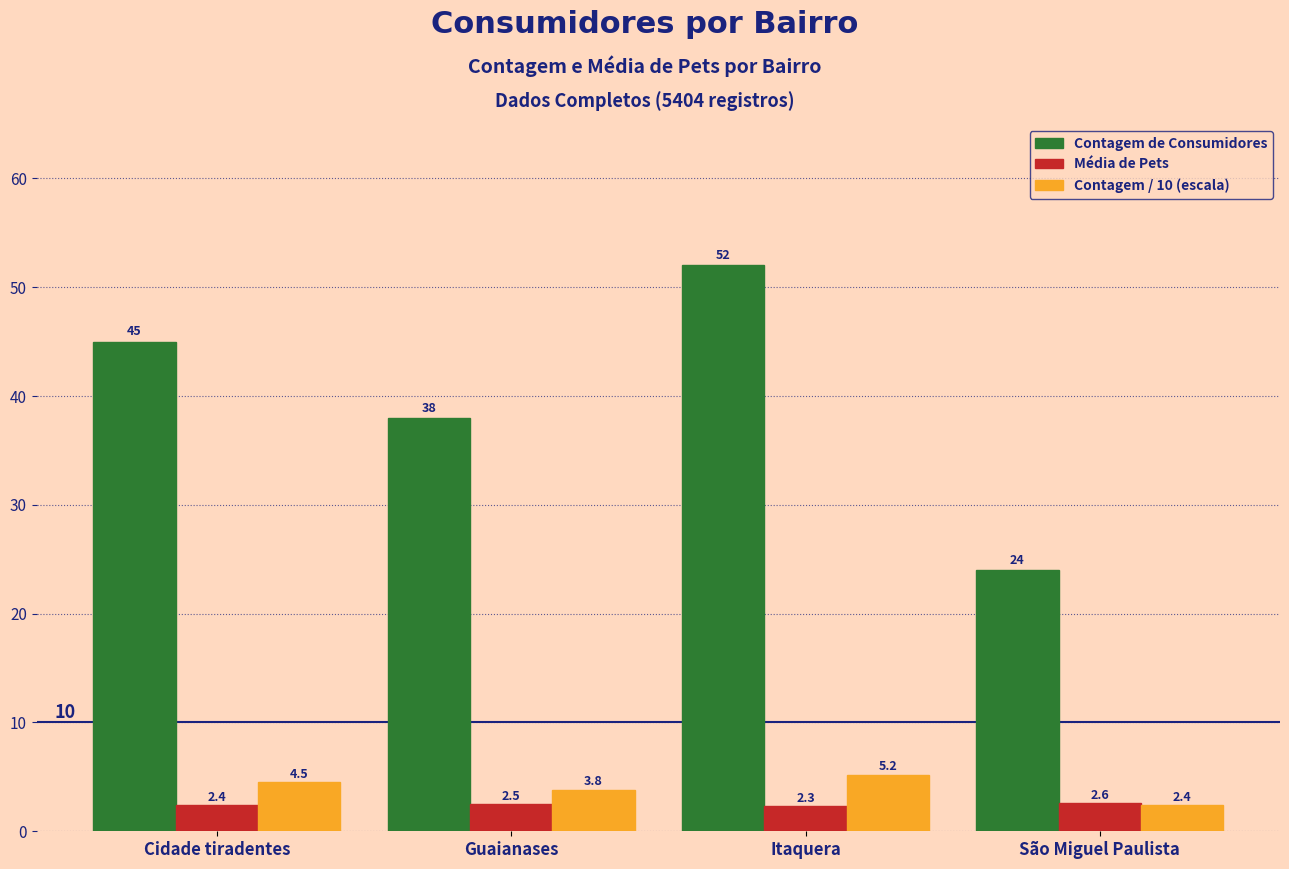

What is the difference between the Contagem de Consumidores values at São Miguel Paulista and Cidade tiradentes?

21.0